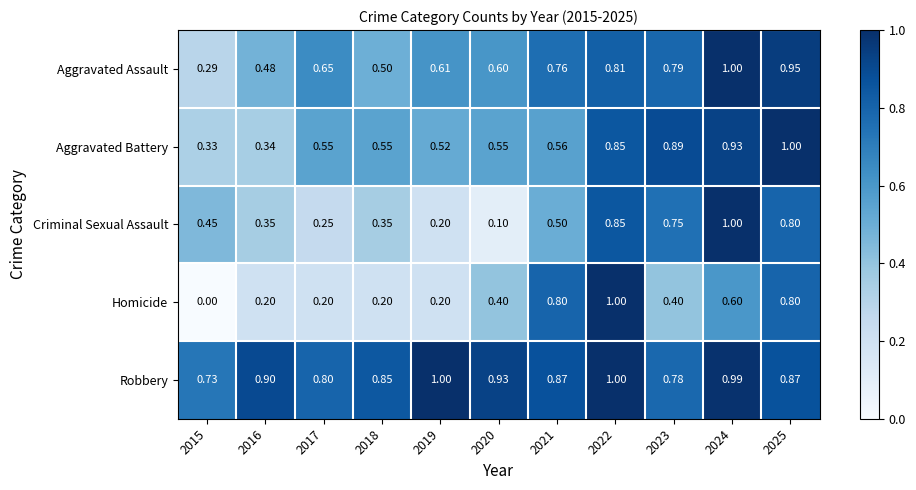

Rank the series at 2021 from highest to lowest value.

Robbery, Homicide, Aggravated Assault, Aggravated Battery, Criminal Sexual Assault